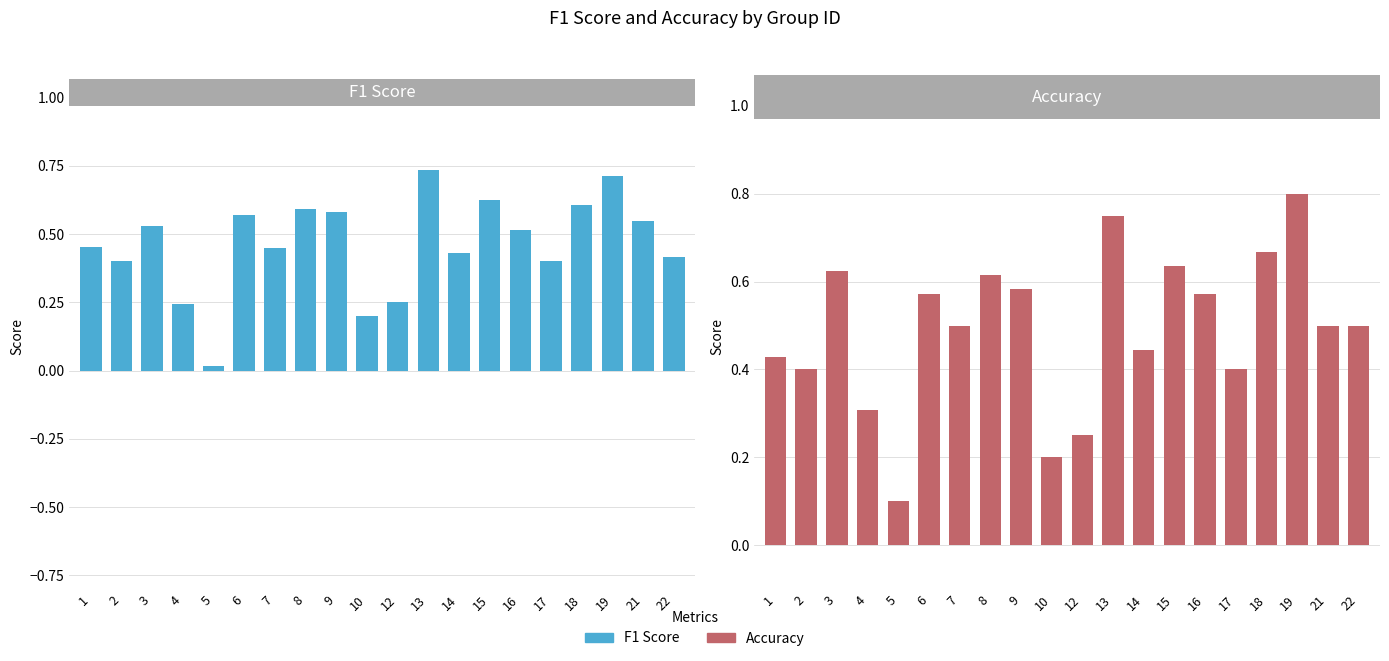

What is the difference between the maximum and second lowest values in the F1 Score series?

0.5